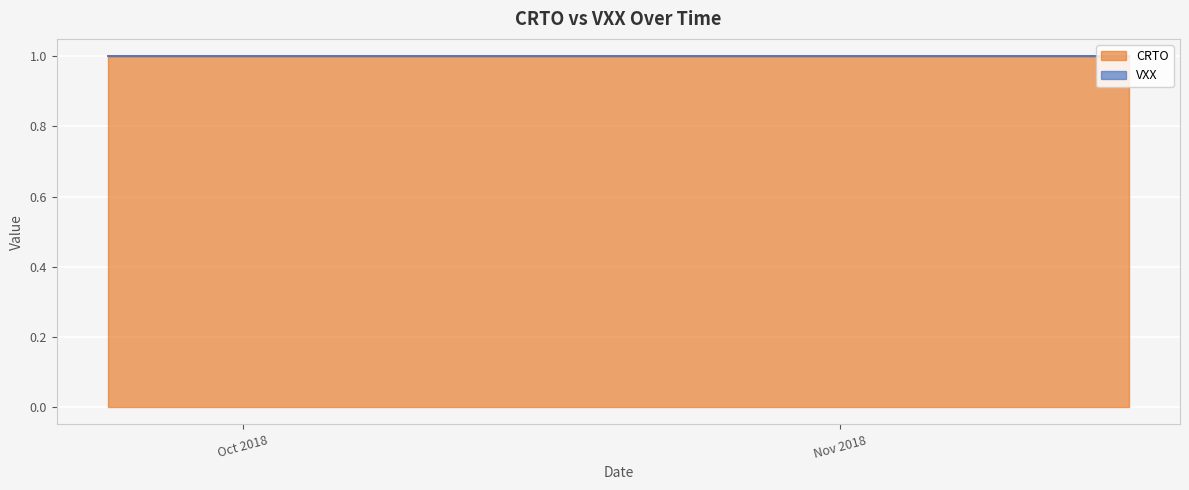

Reading right to left, extract all data points from this chart.

CRTO: 1	1	1	1	1	1	1	1	1	1	1	1	1	1	1	1	1	1	1	1	1	1	1	1	1	1	1	1	1	1	1	1	1	1	1	1	1	1	1	1
VXX: 0	0	0	0	0	0	0	0	0	0	0	0	0	0	0	0	0	0	0	0	0	0	0	0	0	0	0	0	0	0	0	0	0	0	0	0	0	0	0	0